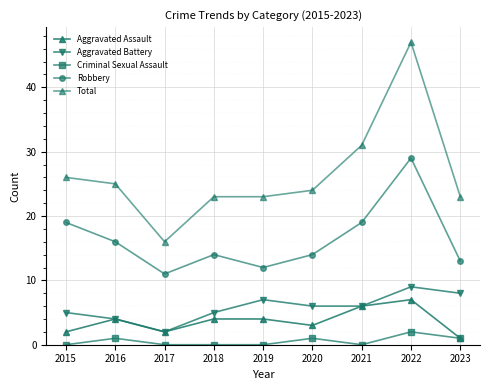

How many lines are shown in the chart?

5